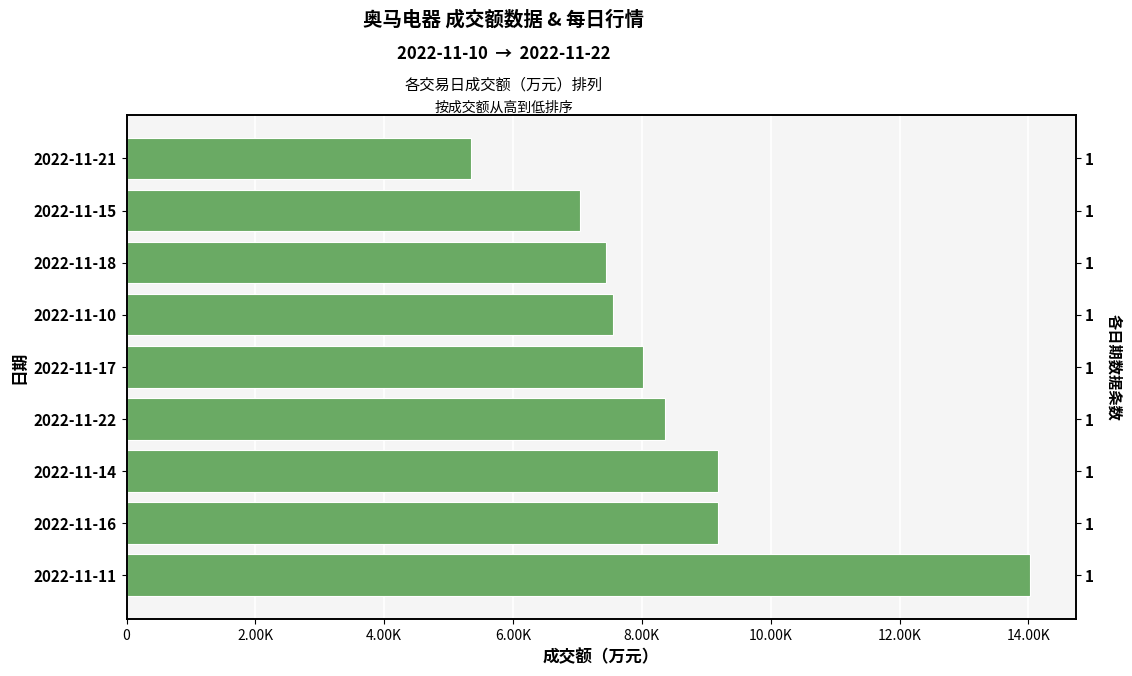

True or false: the data shows 8350 at 2022-11-11.

False